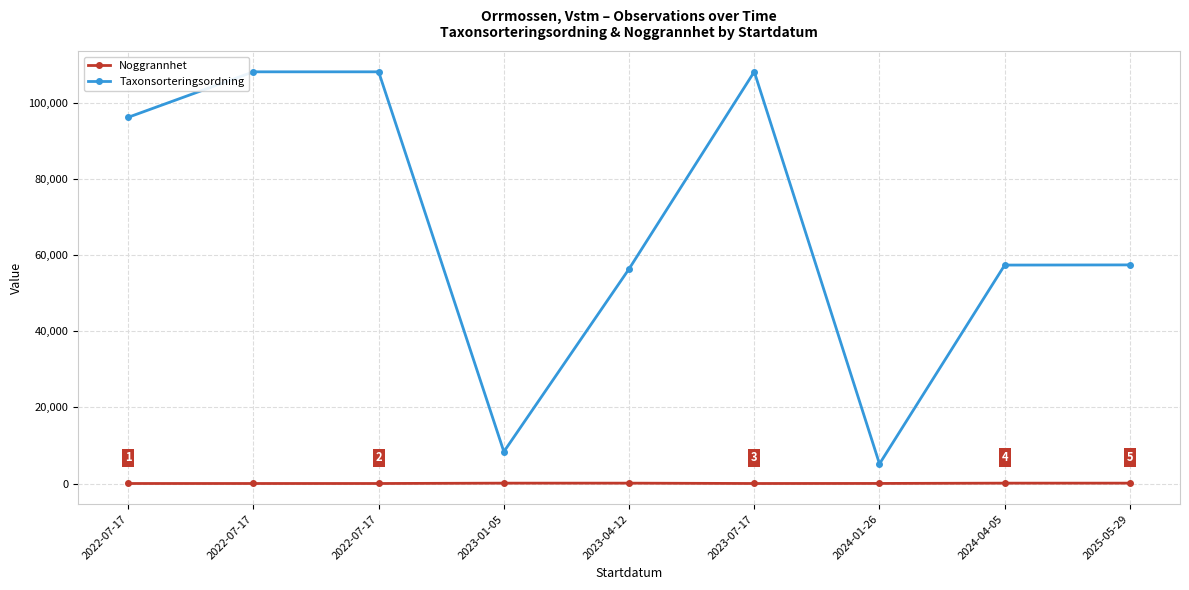

What is the difference between the highest and lowest values at 2022-07-17?

96244